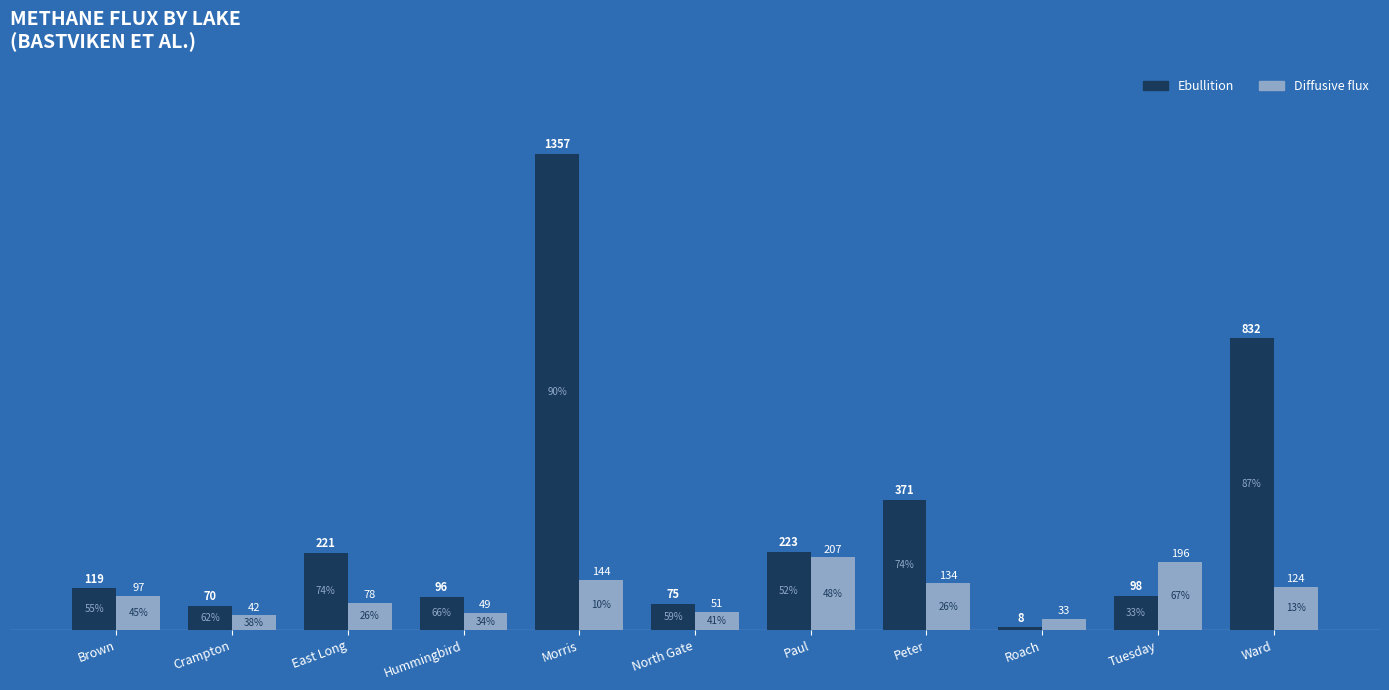

Reading left to right, extract all data points from this chart.

Ebullition: 119.0	70.1	220.8	96.0	1357.0	74.7	223.3	371.0	7.8	97.6	831.9
Diffusive flux: 96.8	42.3	78.3	49.3	144.2	51.5	207.4	133.6	32.9	195.5	123.7